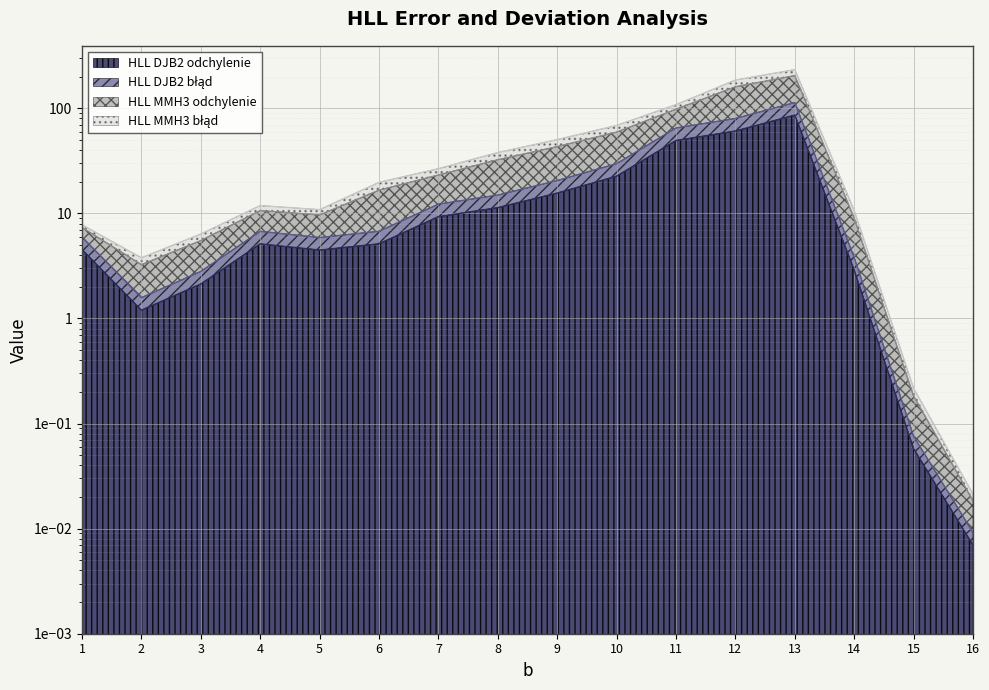

True or false: HLL DJB2 odchylenie and HLL DJB2 błąd intersect in this chart.

False